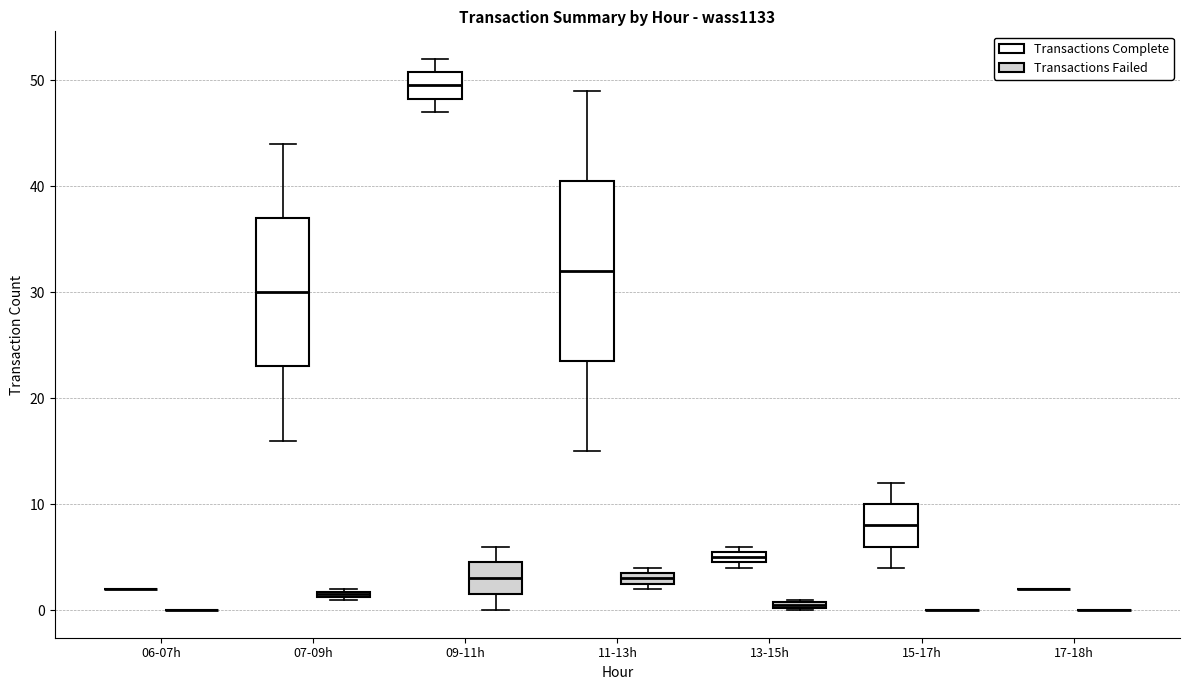

Comparing the boxes themselves (not the whiskers), which one is the tallest?

11-13h (Transactions Complete)